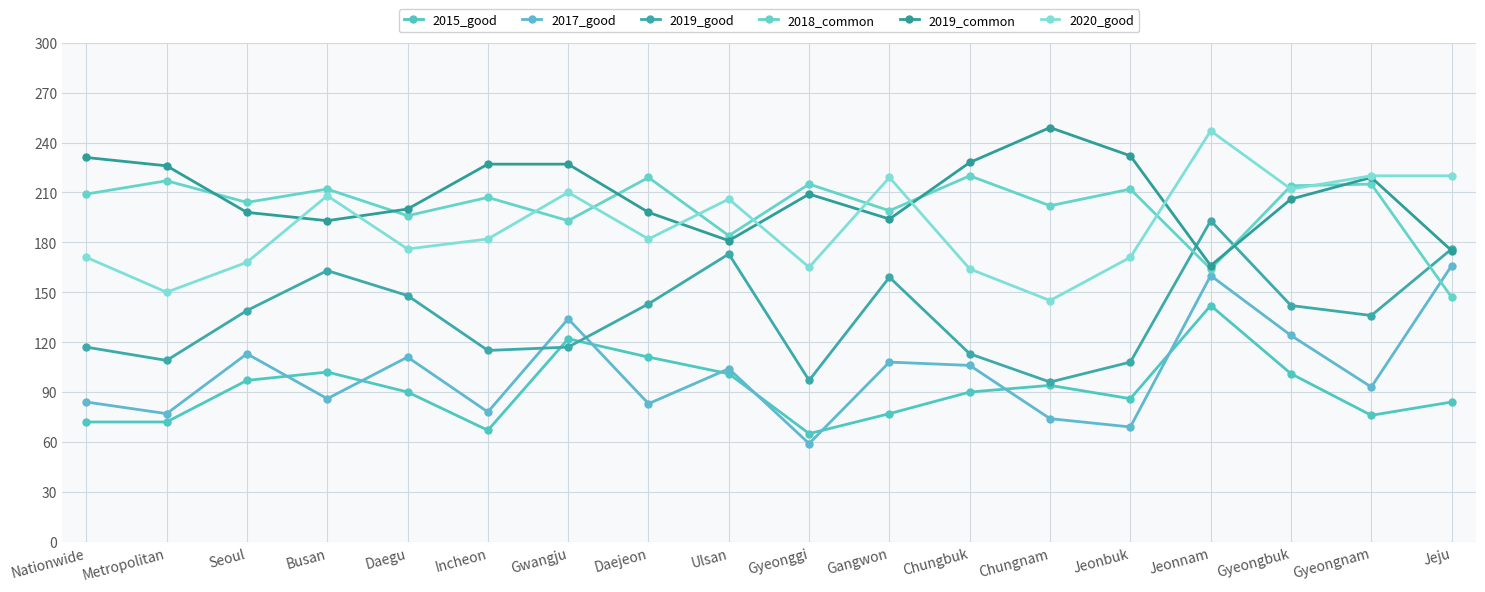

Does the chart have visible grid lines?

Yes